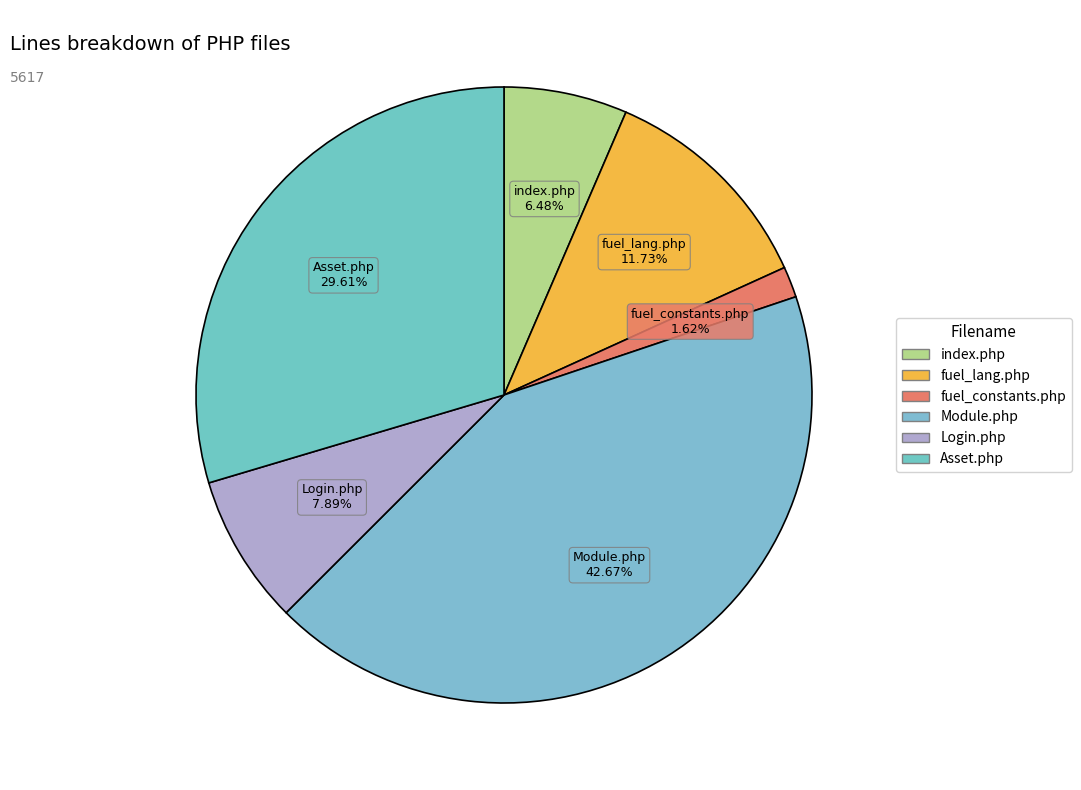

Which has a higher value, index.php or Login.php?

Login.php